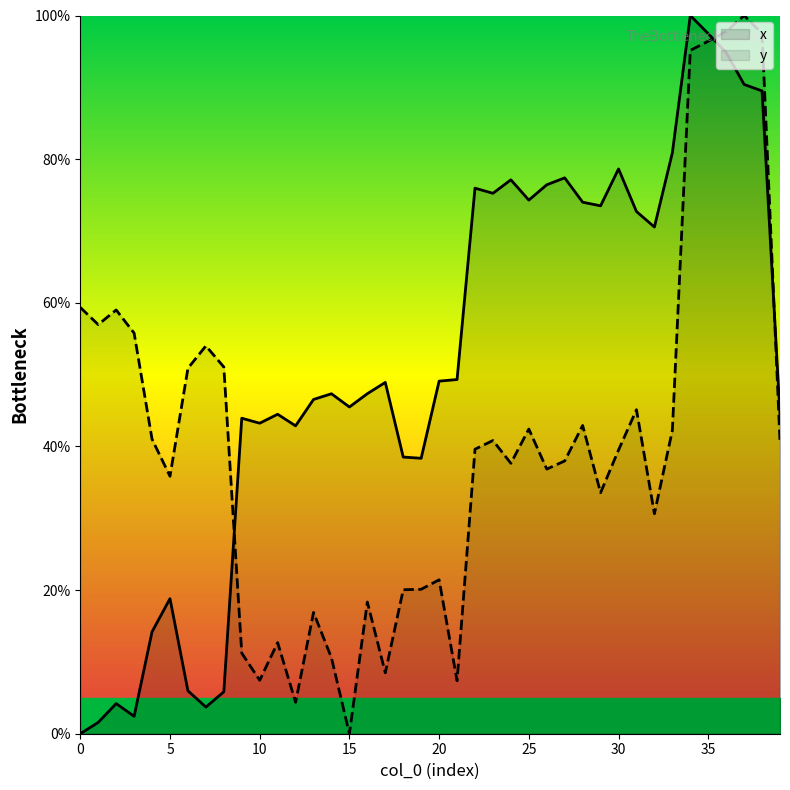

Which label corresponds to the largest value in the chart?

34